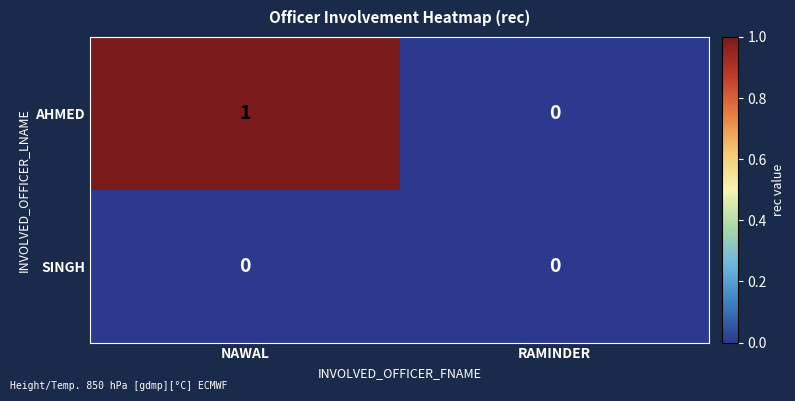

True or false: AHMED has a value of 1 at RAMINDER.

False